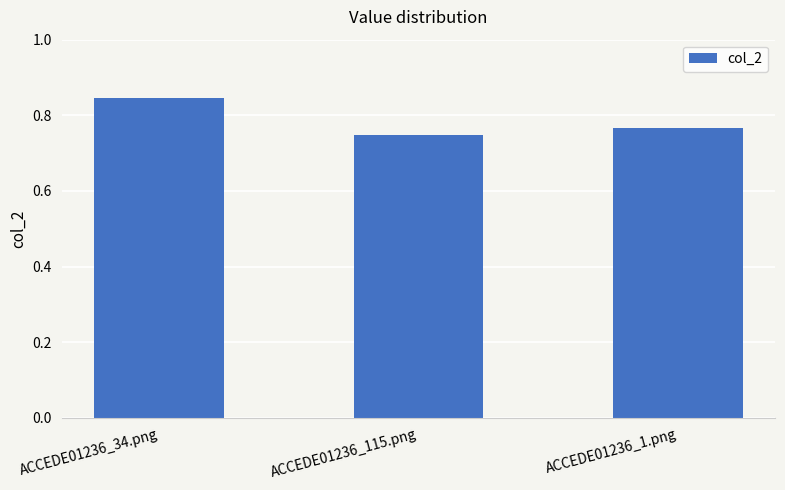

Rank the categories by value from highest to lowest.

ACCEDE01236_34.png, ACCEDE01236_1.png, ACCEDE01236_115.png